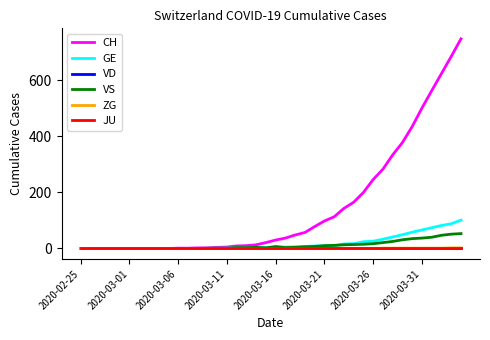

Does the chart display data point markers on the line(s)?

No